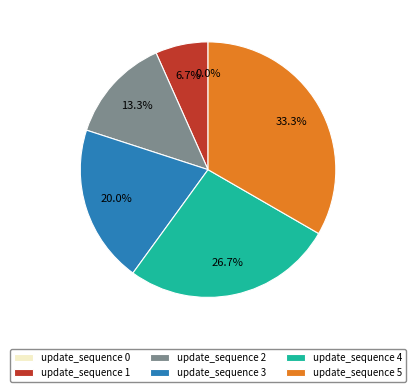

The 4 slice represents 27% of the pie. True or false?

True